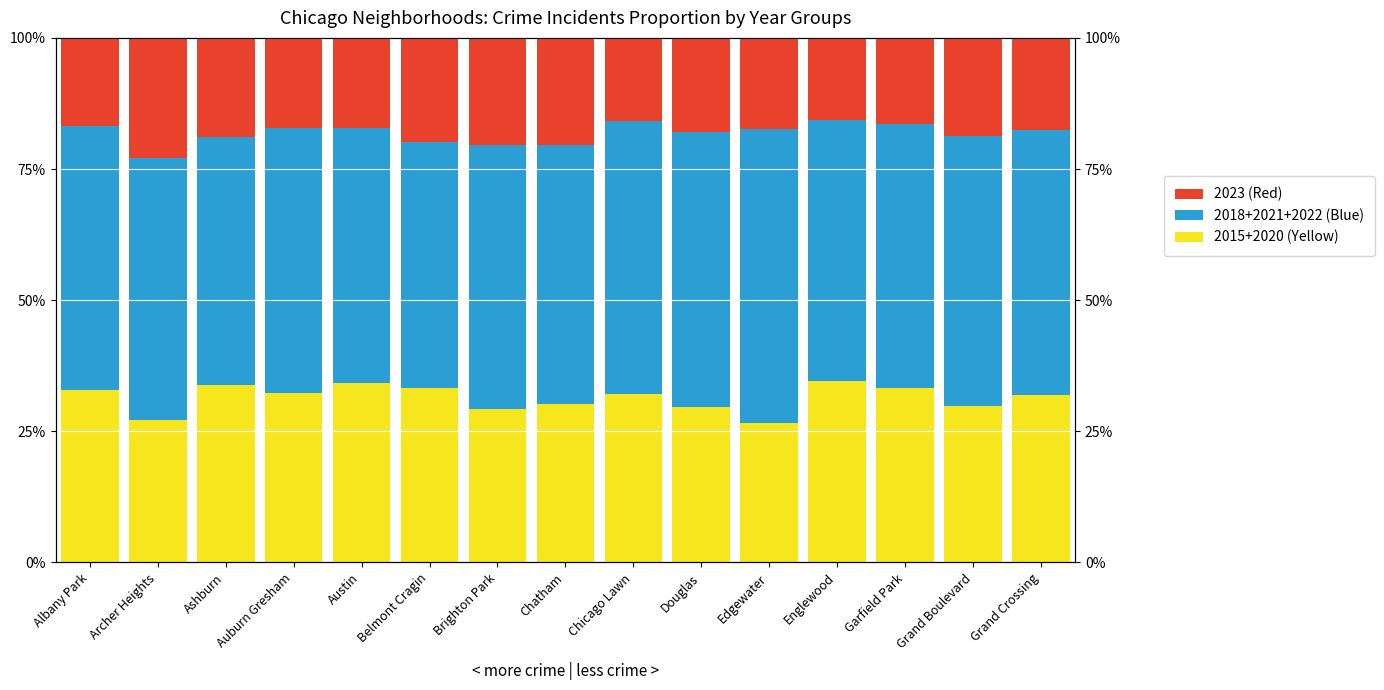

List the labels in order of 2018+2021+2022 (Blue) value, largest first.

Edgewater, Douglas, Chicago Lawn, Grand Boulevard, Auburn Gresham, Grand Crossing, Brighton Park, Albany Park, Garfield Park, Archer Heights, Englewood, Chatham, Austin, Ashburn, Belmont Cragin